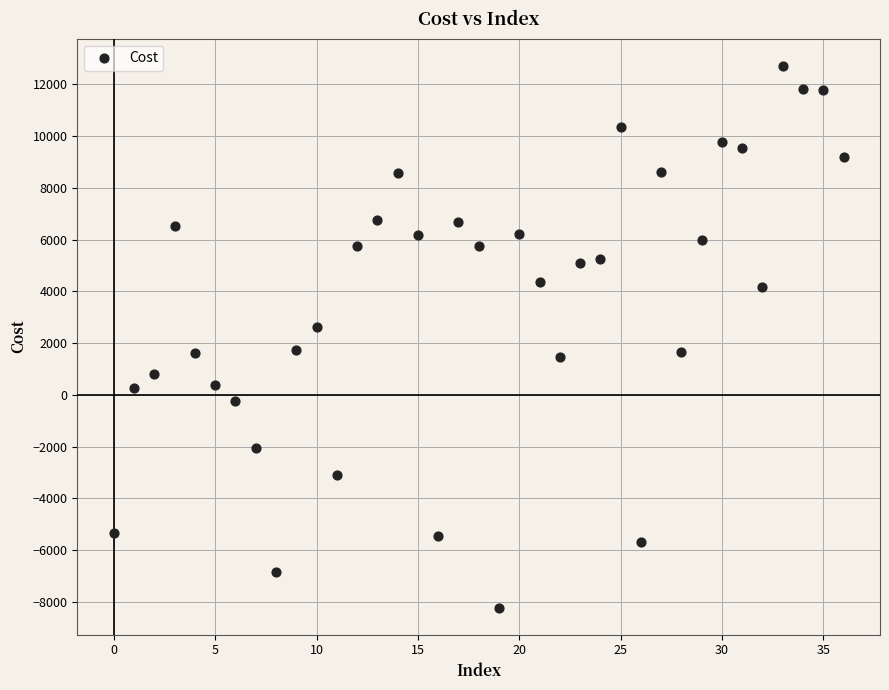

What is the range of Y values (max minus min)?

20936.2